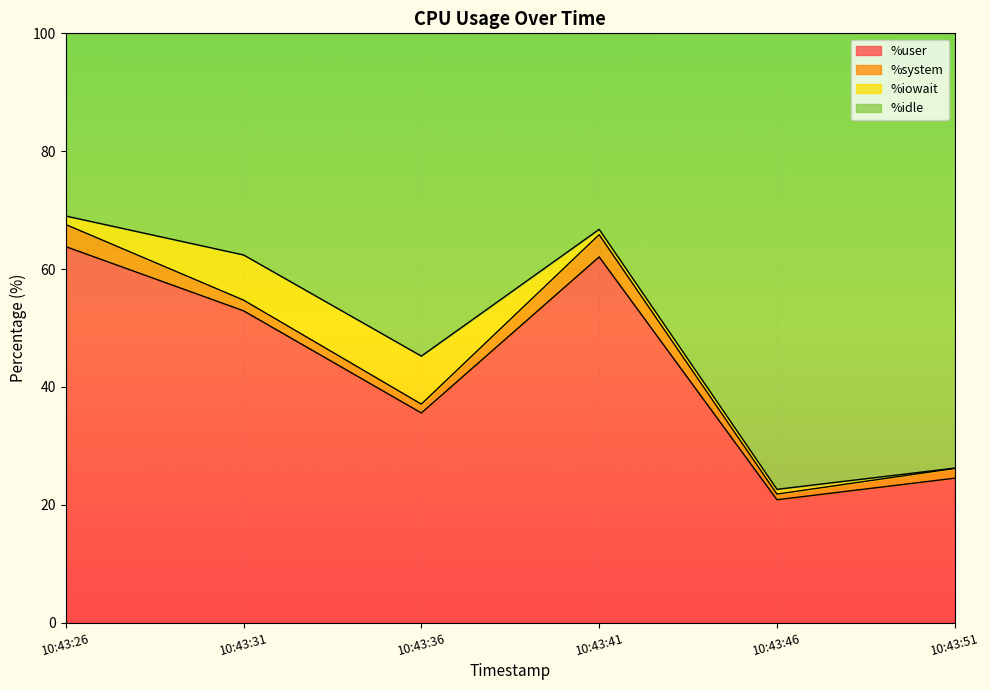

True or false: %user has a value of 20.8 at 10:43:46.

True